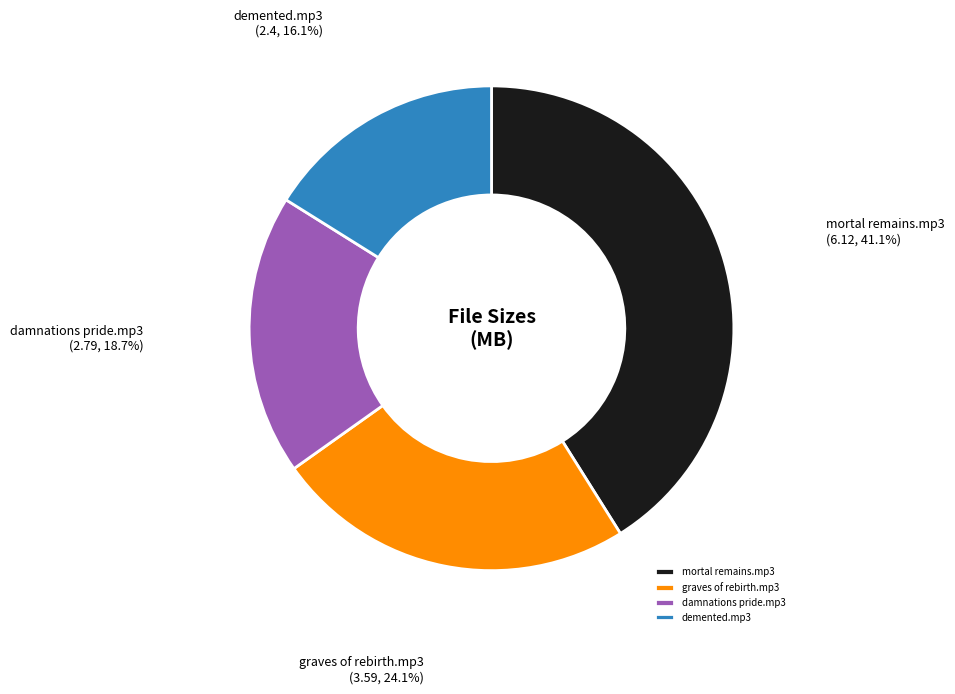

What percentage is NOT represented by graves of rebirth.mp3?

75.9%